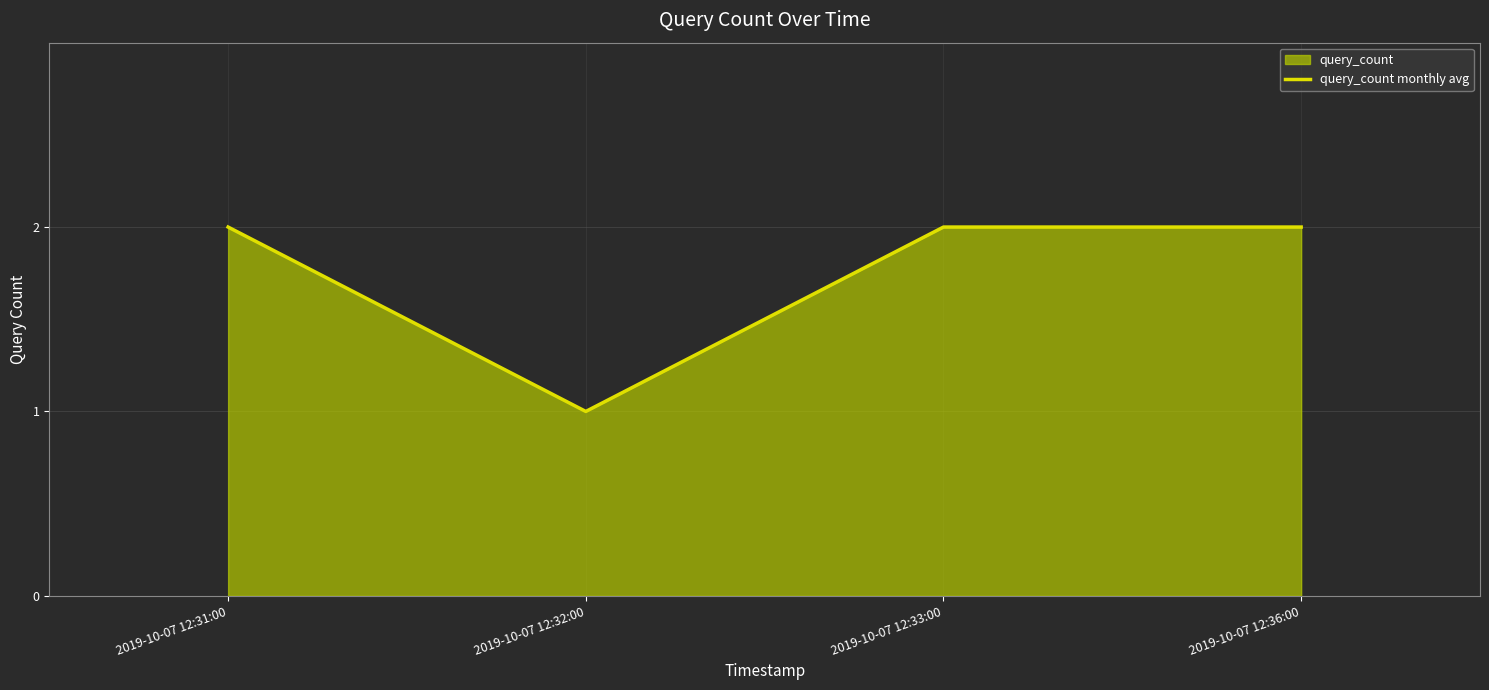

At which category does the chart reach its peak across all series?

2019-10-07 12:31:00